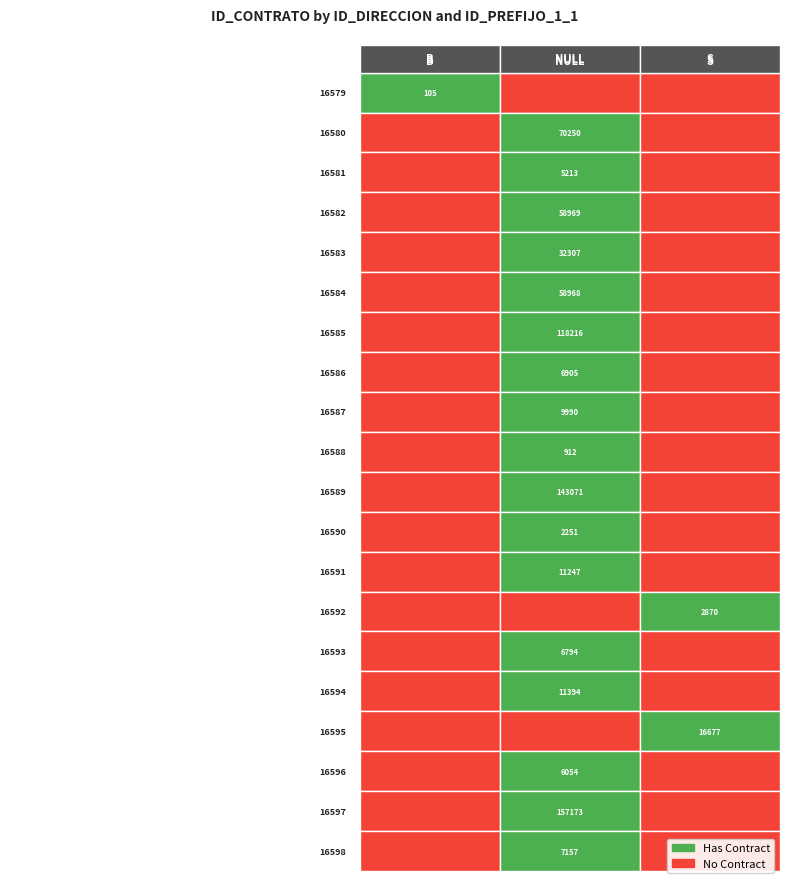

Between 16582 and 16598, which series saw the biggest shift?

NULL_prefix